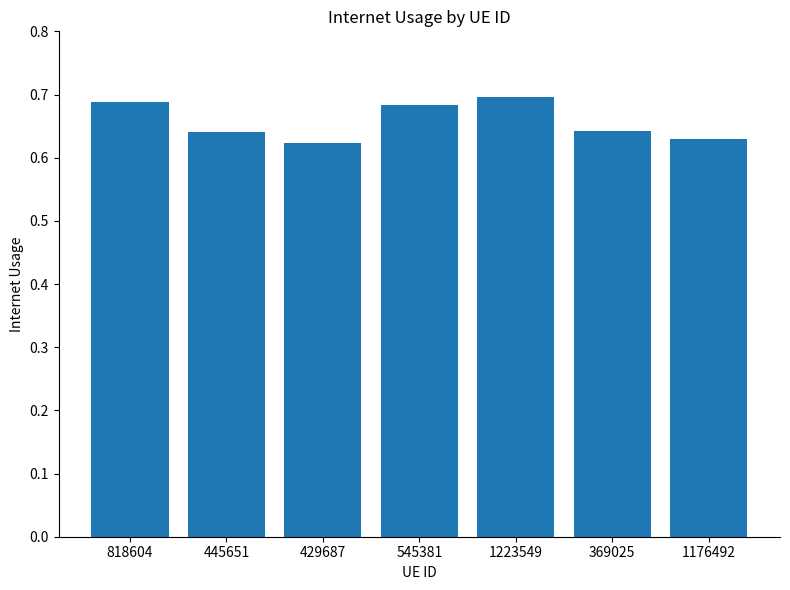

What is the sum of all values?

4.6